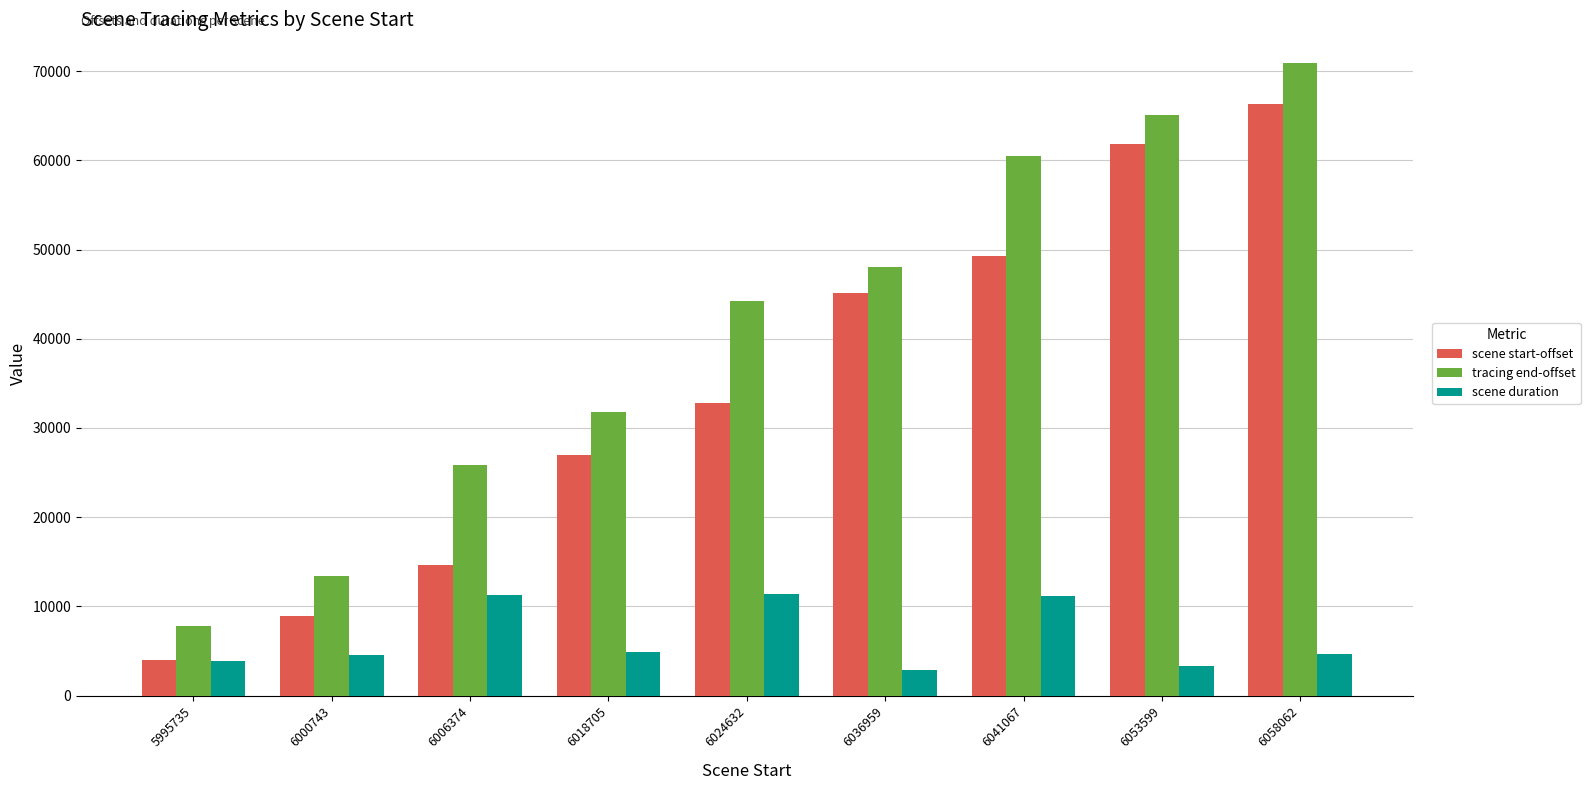

List the series in order of their peak value, lowest first.

scene duration, scene start-offset, tracing end-offset